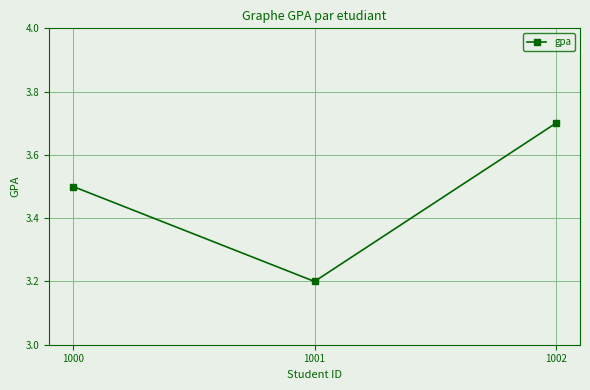

Reading left to right, extract all data points from this chart.

1000=3.5	1001=3.2	1002=3.7